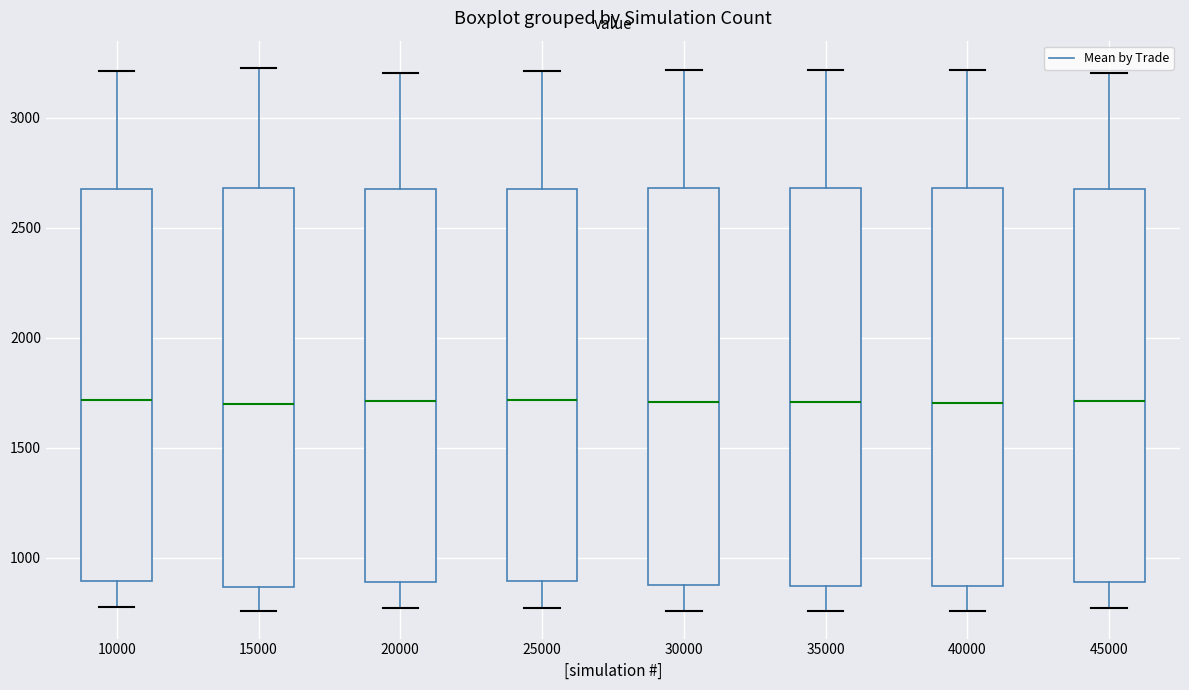

Reading left to right, transcribe this box plot: for each box, give where its median line is, the range the box spans, and where its two whiskers end, as read against the y-axis. The values are not printed on the chart, so give them approximately, as read against the axis.

10000: median 1700, box 900 to 2700, whiskers 750 to 3200
15000: median 1700, box 850 to 2700, whiskers 750 to 3250
20000: median 1700, box 900 to 2700, whiskers 750 to 3200
25000: median 1700, box 900 to 2700, whiskers 750 to 3200
30000: median 1700, box 850 to 2700, whiskers 750 to 3200
35000: median 1700, box 850 to 2700, whiskers 750 to 3200
40000: median 1700, box 850 to 2700, whiskers 750 to 3200
45000: median 1700, box 900 to 2700, whiskers 750 to 3200